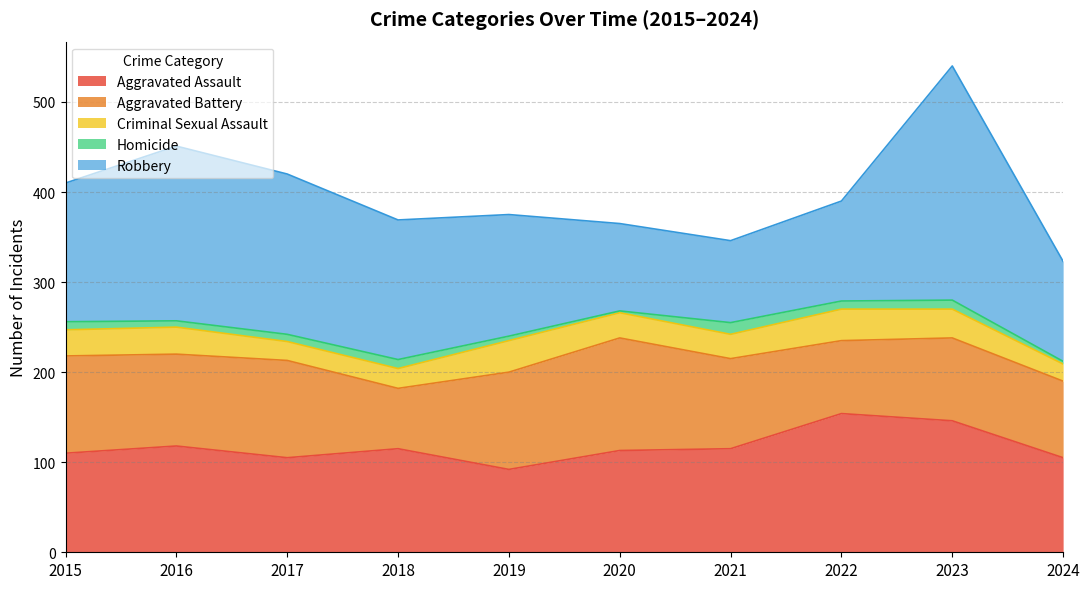

True or false: Criminal Sexual Assault has a value of 12 at 2015.

False